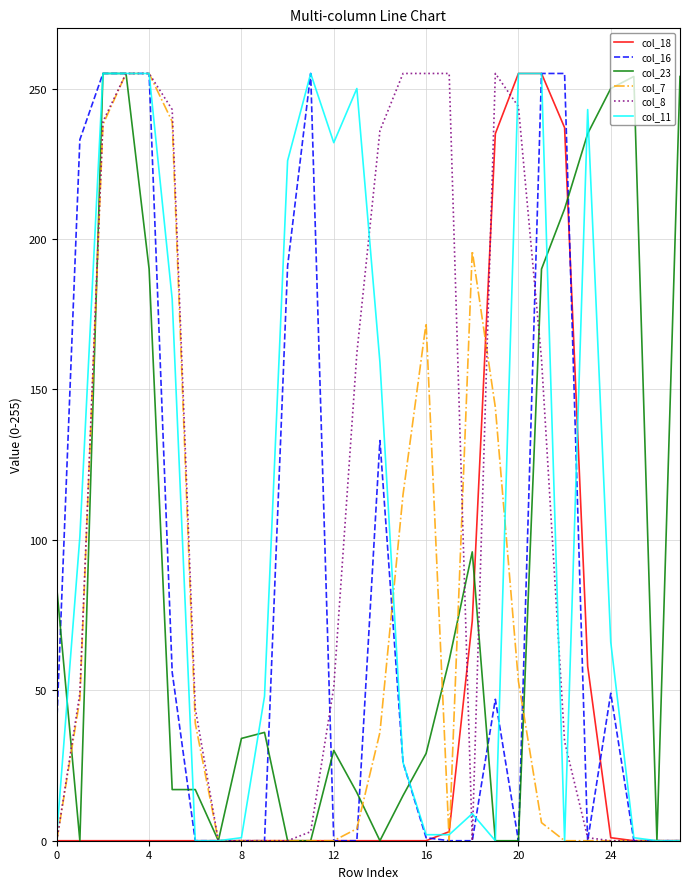

What is the greatest value displayed?

255